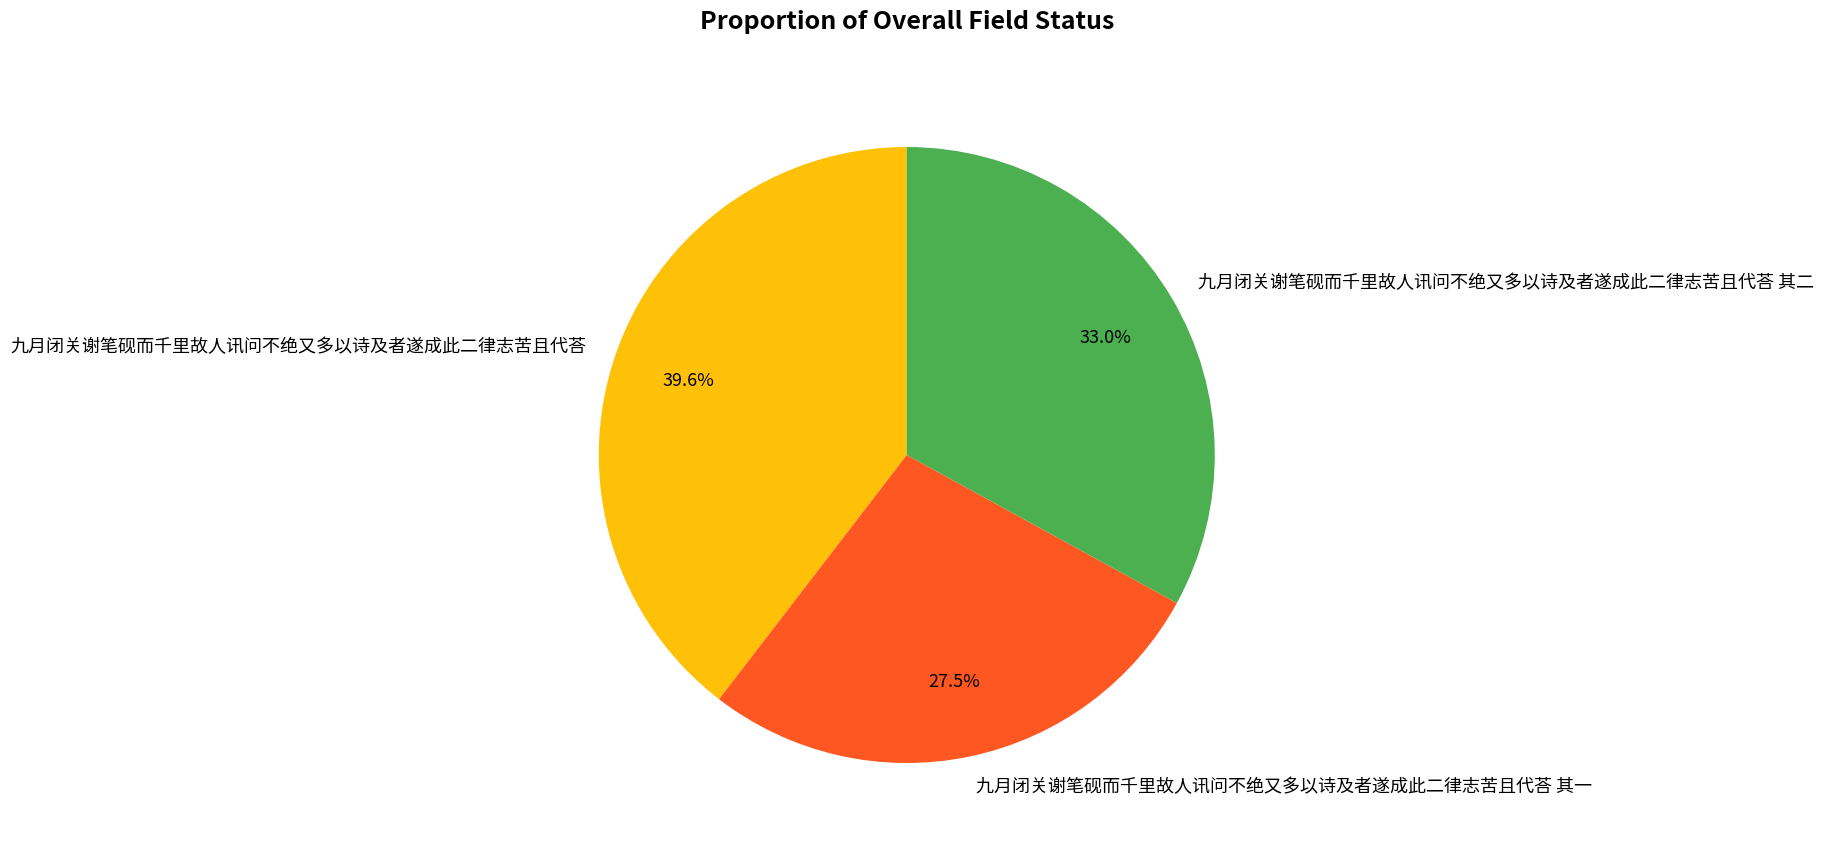

Which slice is the smallest?

九月闭关谢笔砚而千里故人讯问不绝又多以诗及者遂成此二律志苦且代荅 其一